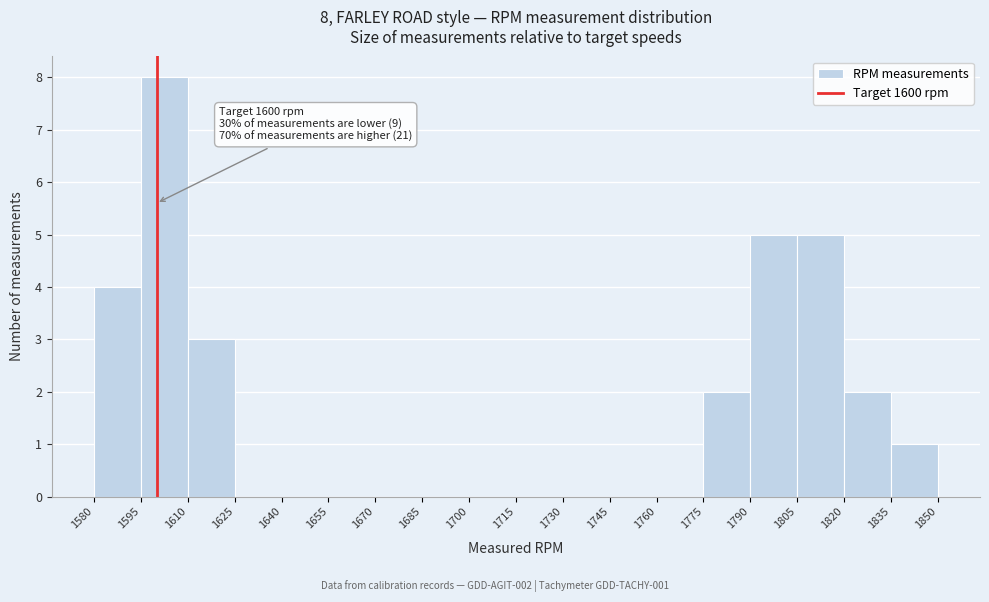

Which range on the x-axis has the tallest bar?

1595 to 1610